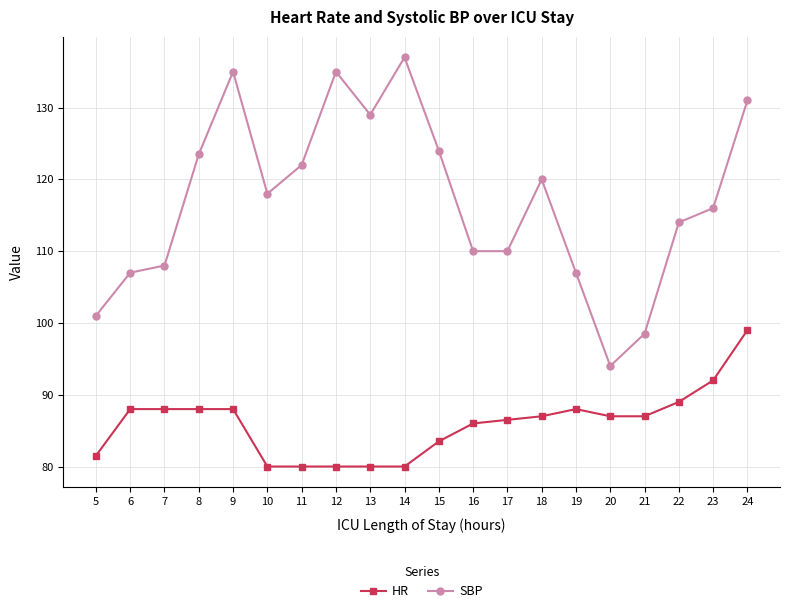

What is the value of the HR point at the 11th from the left?

83.5